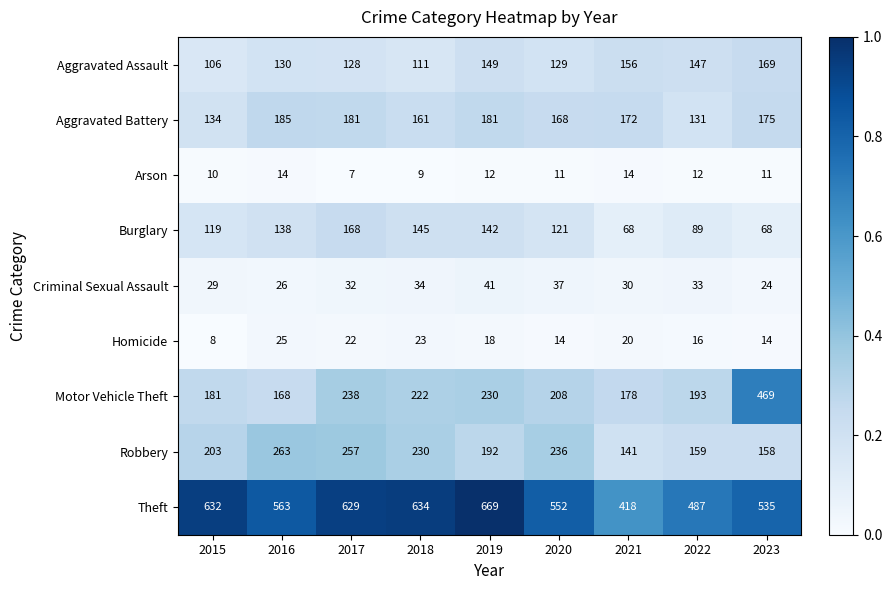

What is the sum of the Robbery values at 2021 and 2017?

398